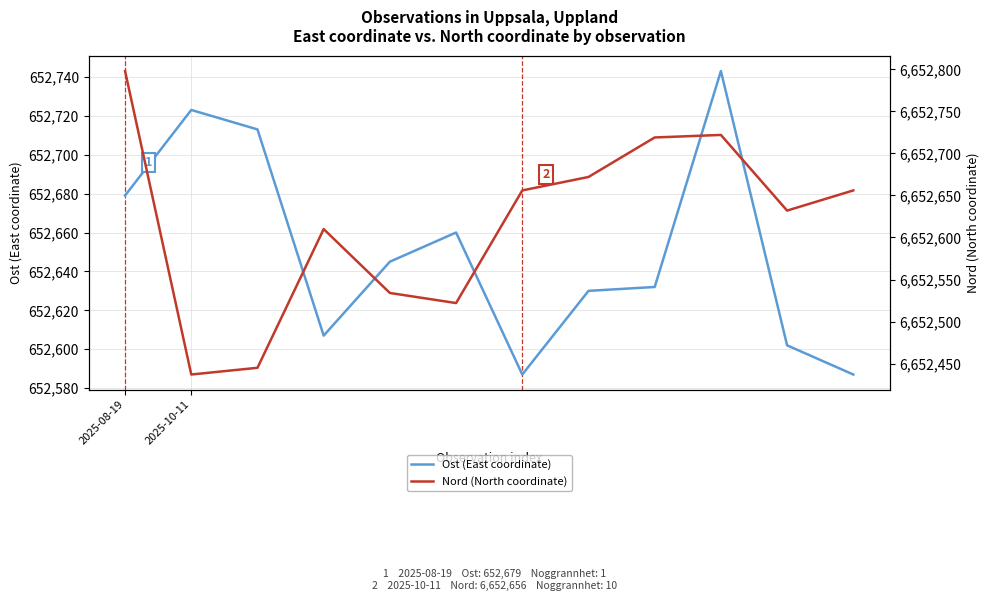

What is the total value across all series at 11?

7305243